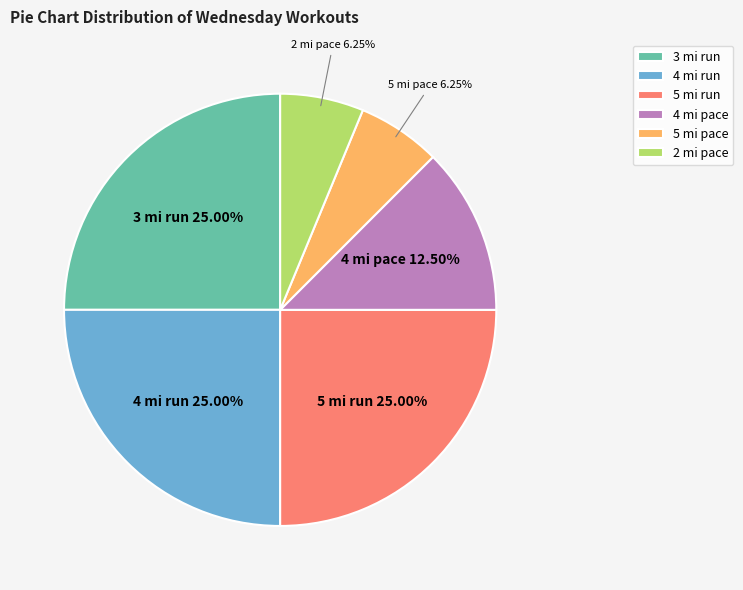

Combined, do 4 mi run and 4 mi pace account for over 50%?

No